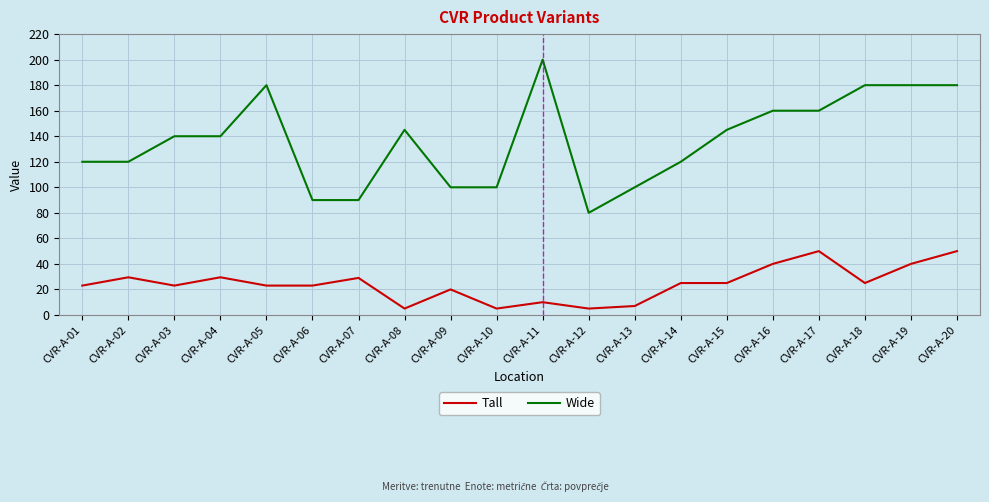

What is the total value across all series at CVR-A-13?

107.0